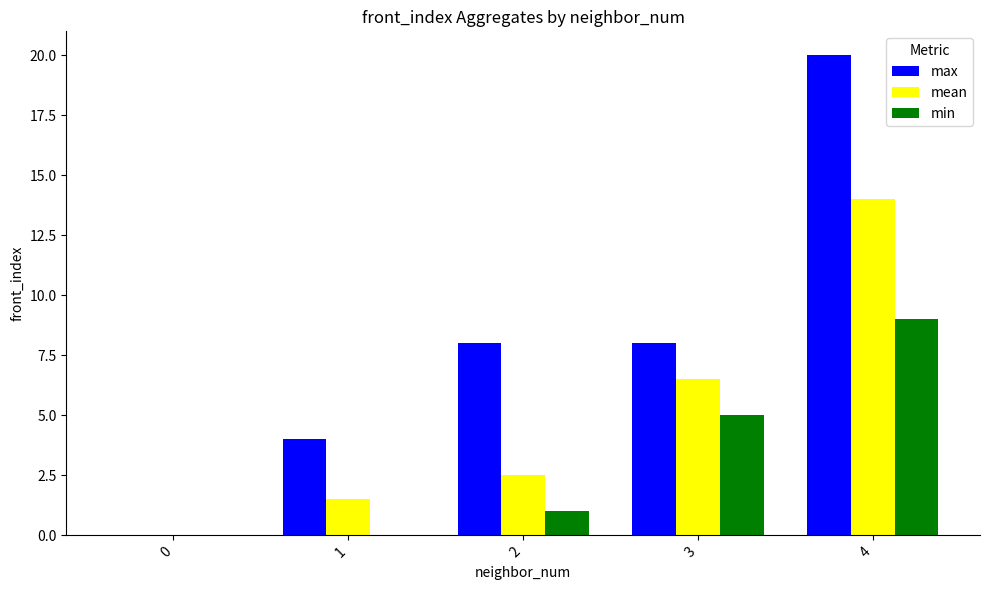

Are the bars horizontal?

No